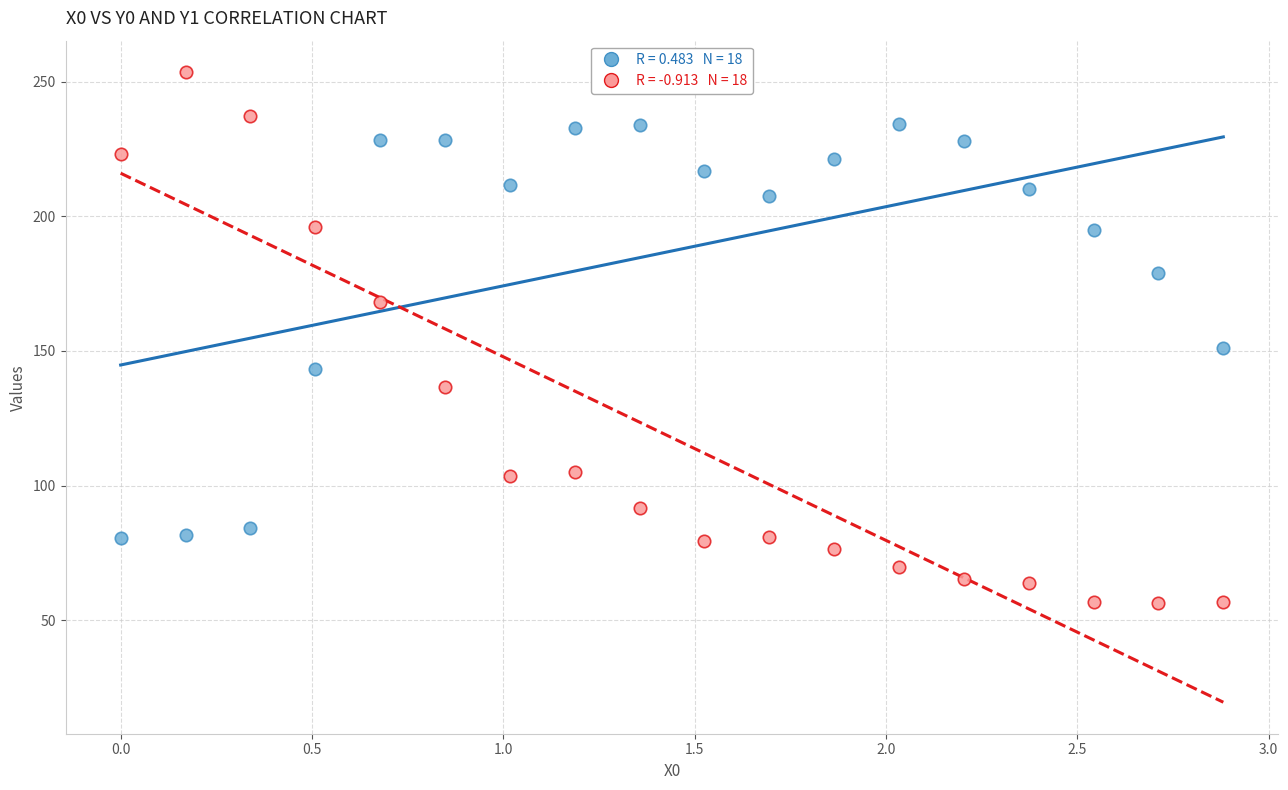

Across all series, what Y value is closest to 154?

151.1